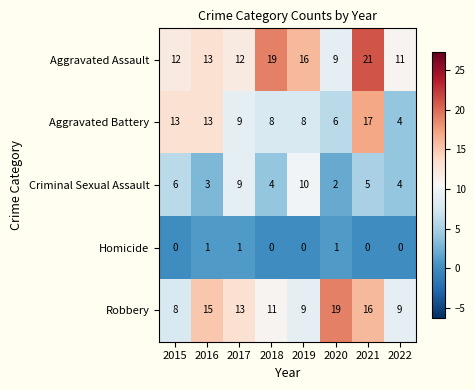

The Homicide series shows 1 at 2016. True or false?

True